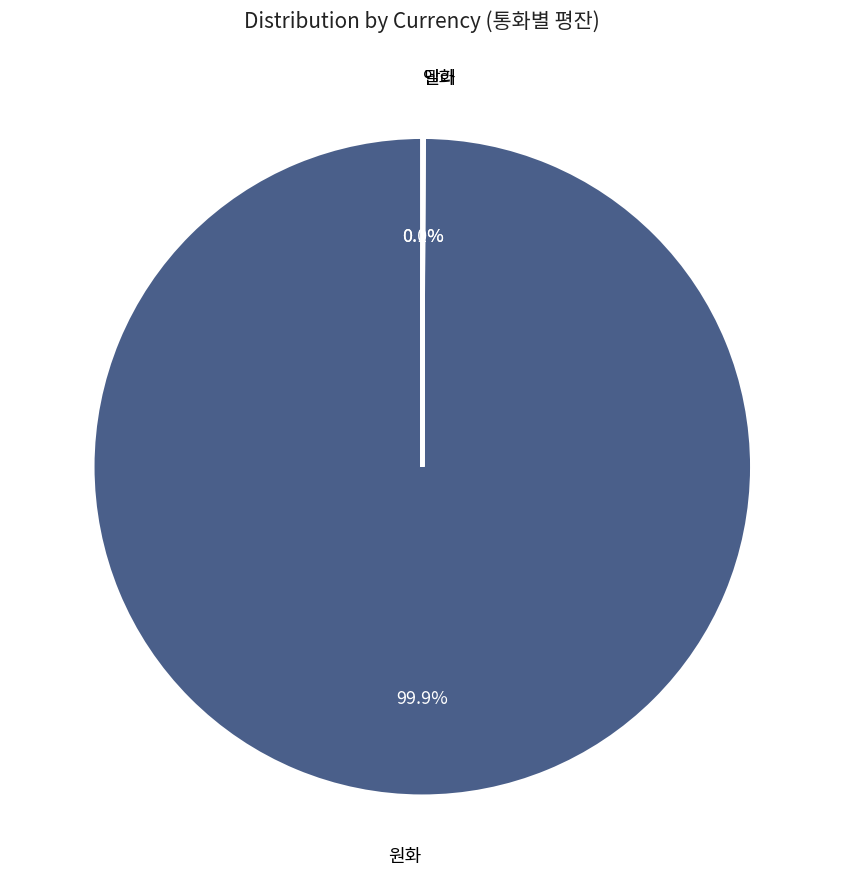

Which category has the biggest portion of the pie?

원화